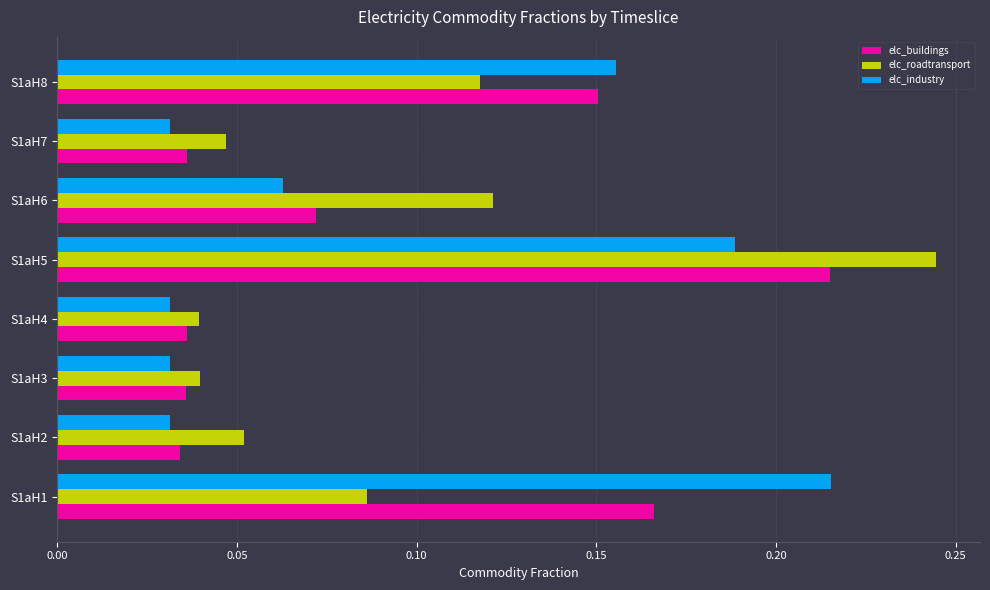

How many elc_industry values are between 0 and 1?

8